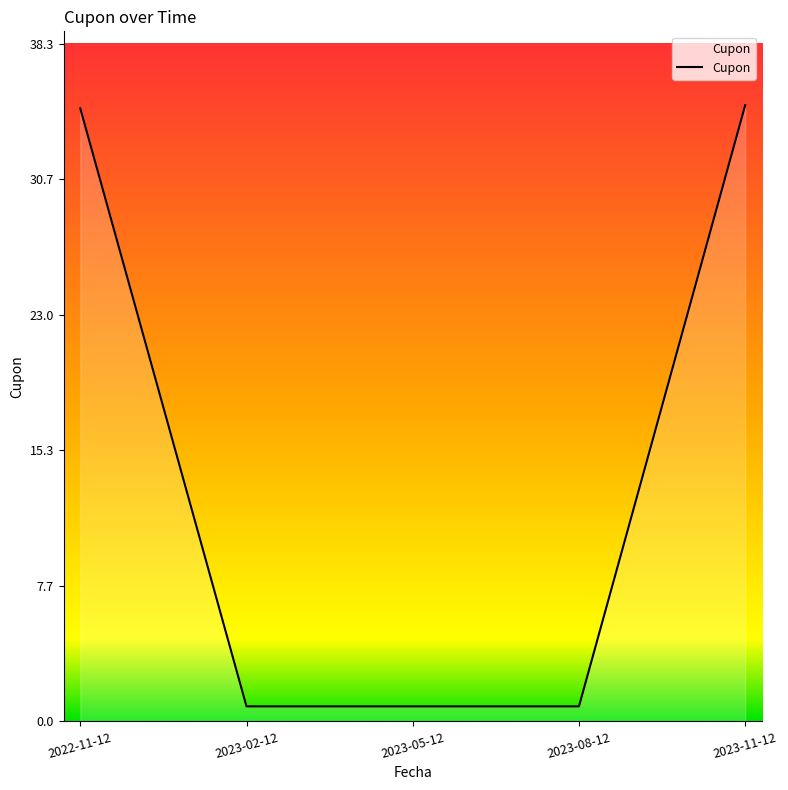

The chart shows a value of 0.8 at 2023-05-12. True or false?

True